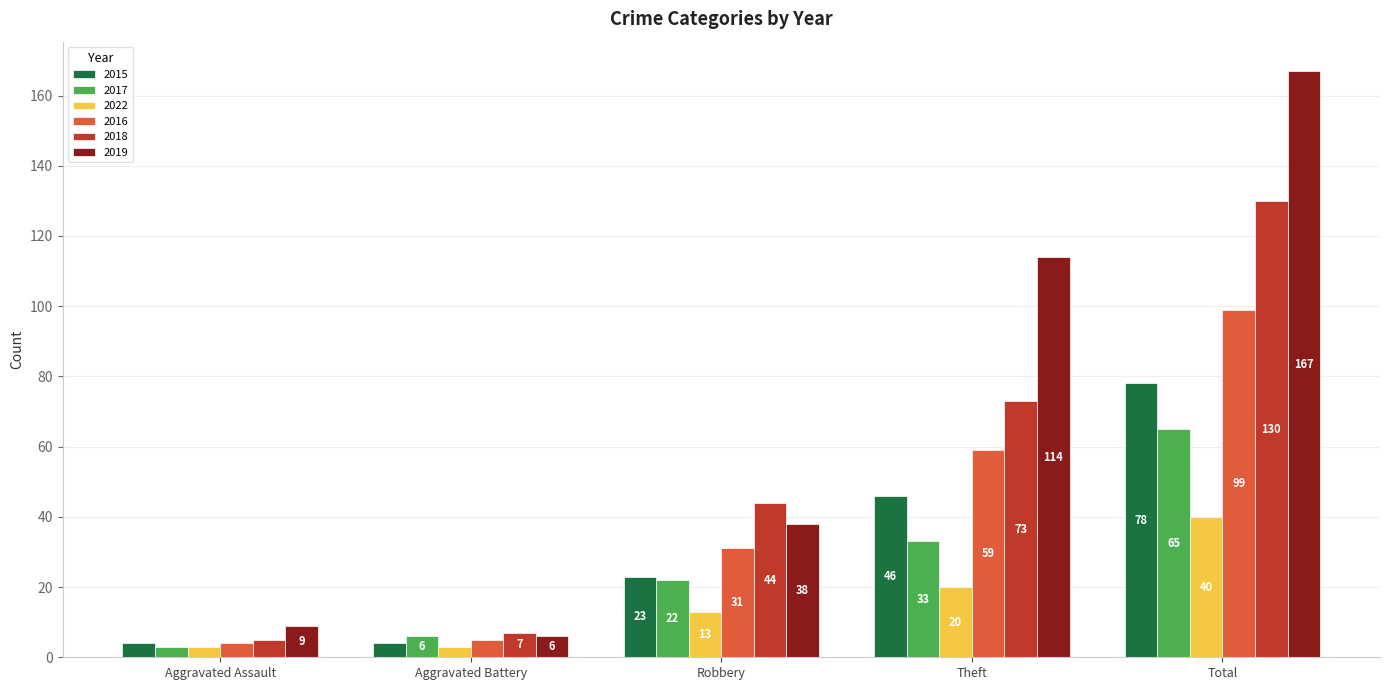

Does the chart contain stacked bars?

No